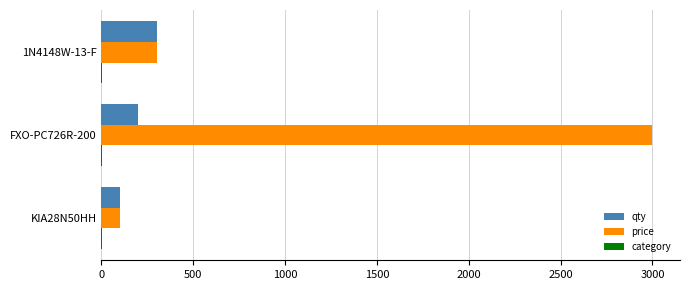

Where is price nearest to the value 1550?

1N4148W-13-F